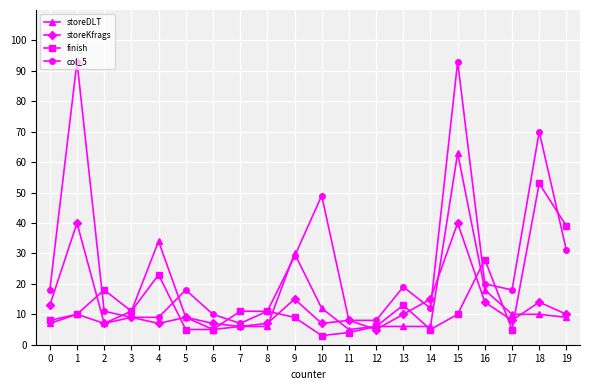

Is the value of storeKfrags at 18 greater than the value of storeDLT at 10?

Yes